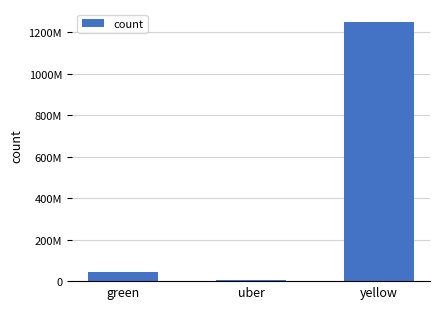

Which category has the lowest value across all series?

uber